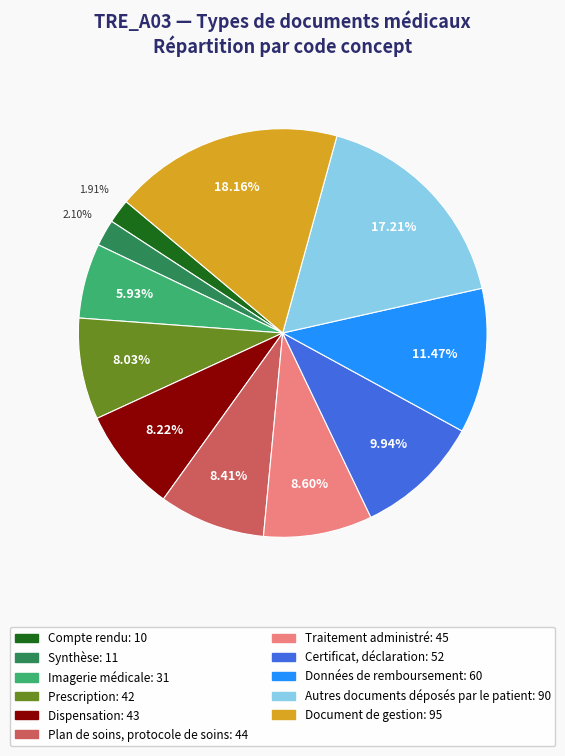

What is the largest slice in the pie chart?

Document de gestion